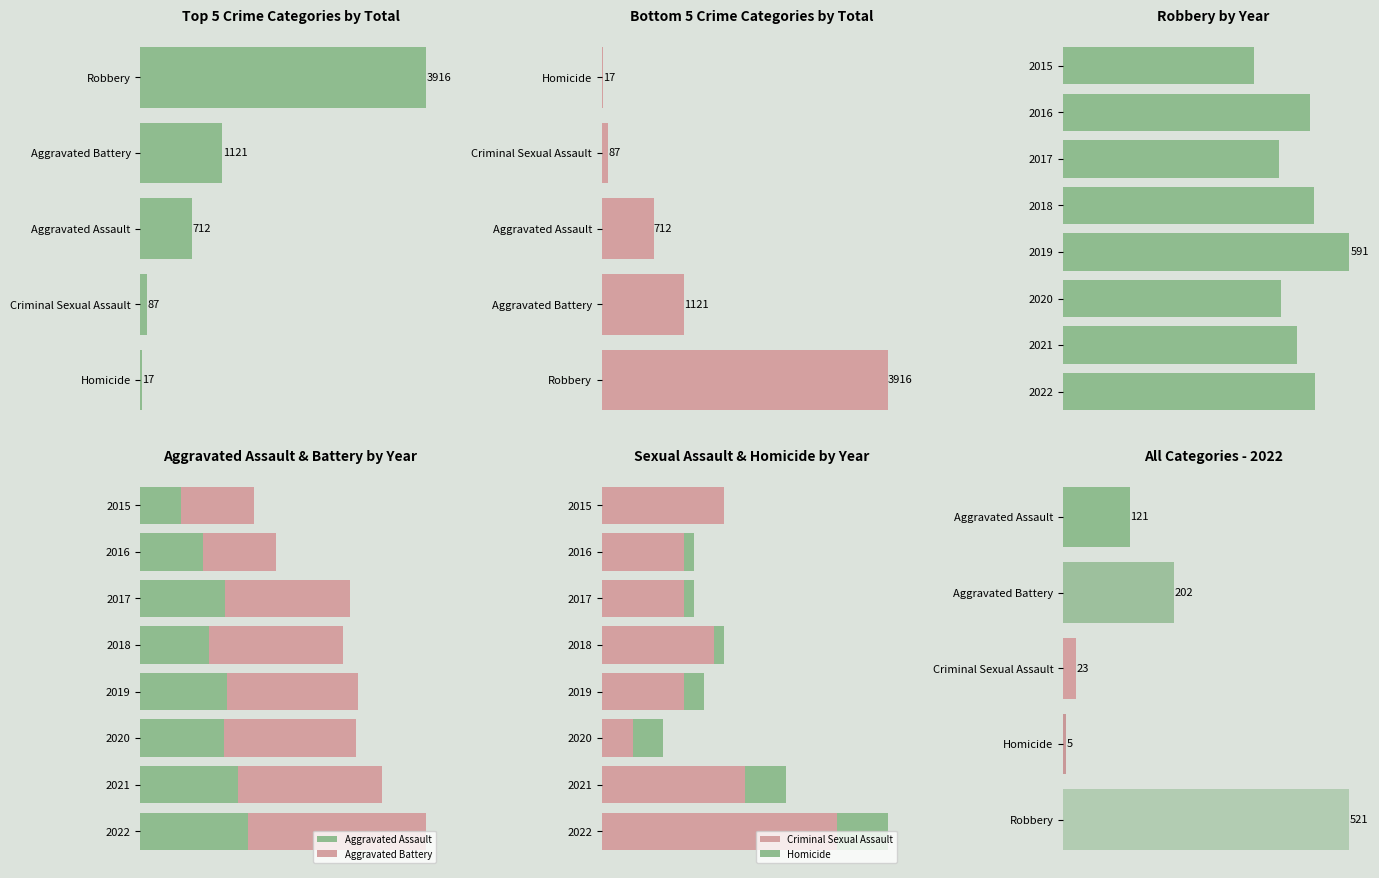

Which category has the lowest value across all series?

2015